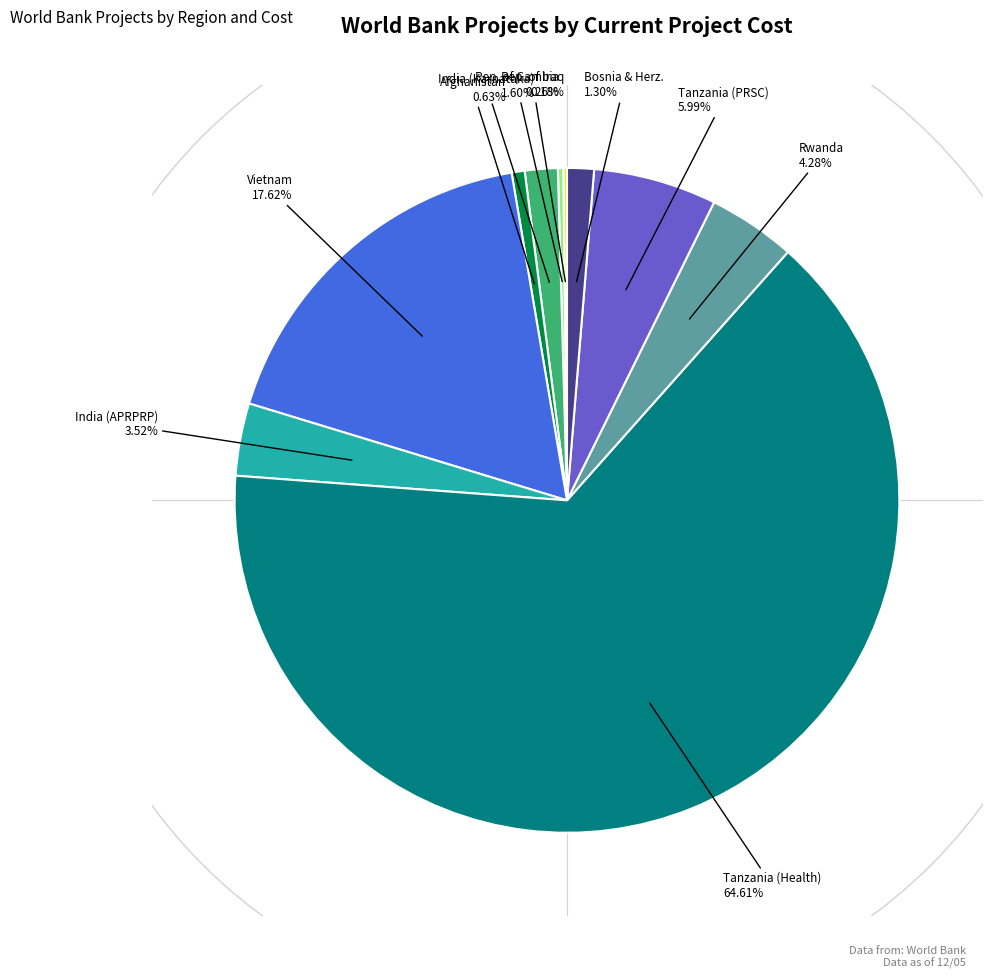

Does any single category account for the majority?

Yes